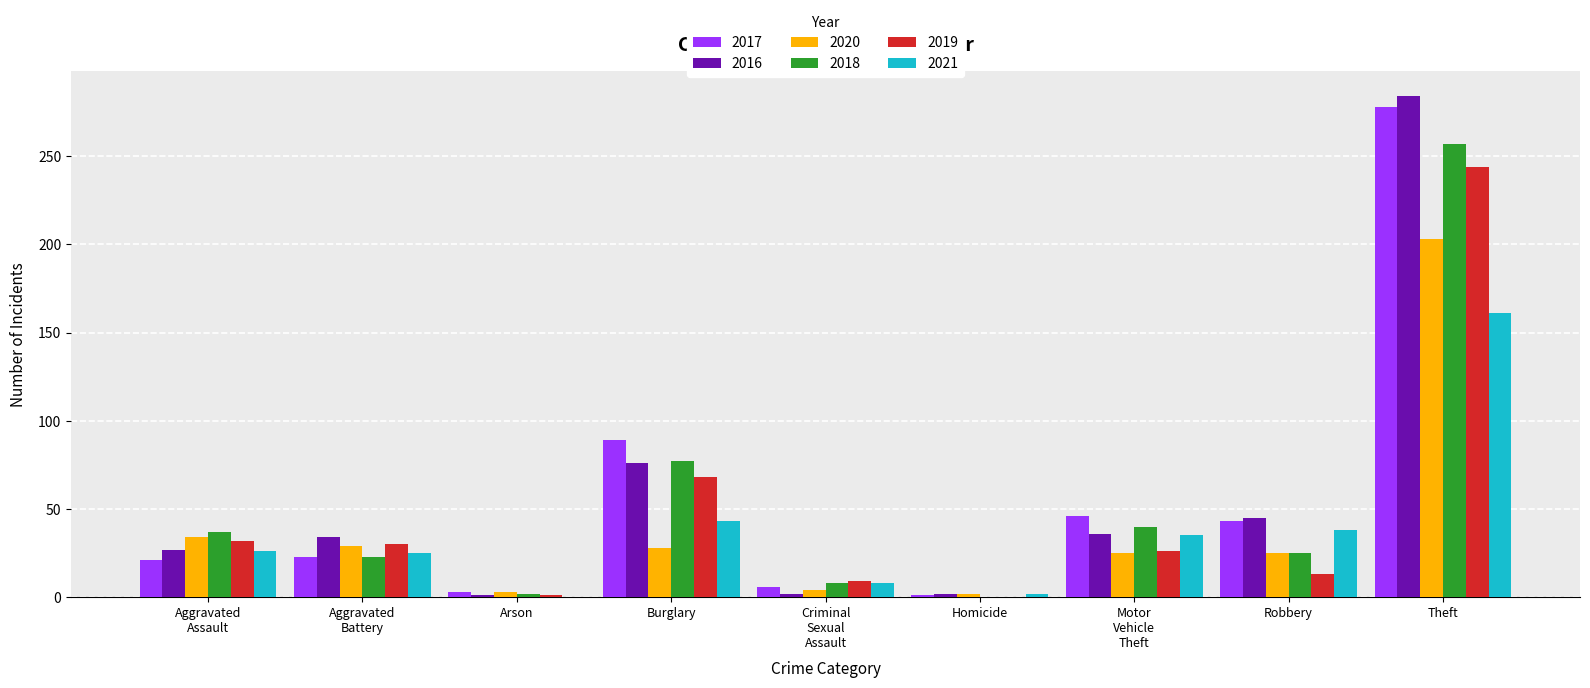

How many distinct data groups are displayed?

6